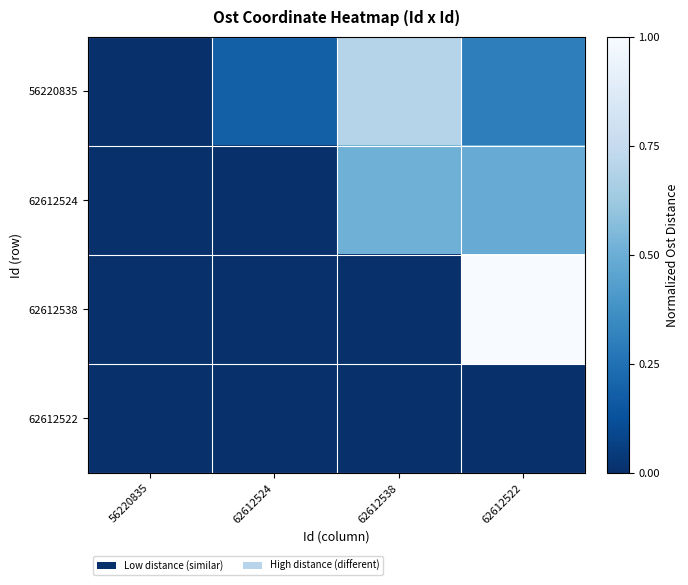

What is the total value across all series at 62612538?

1.2